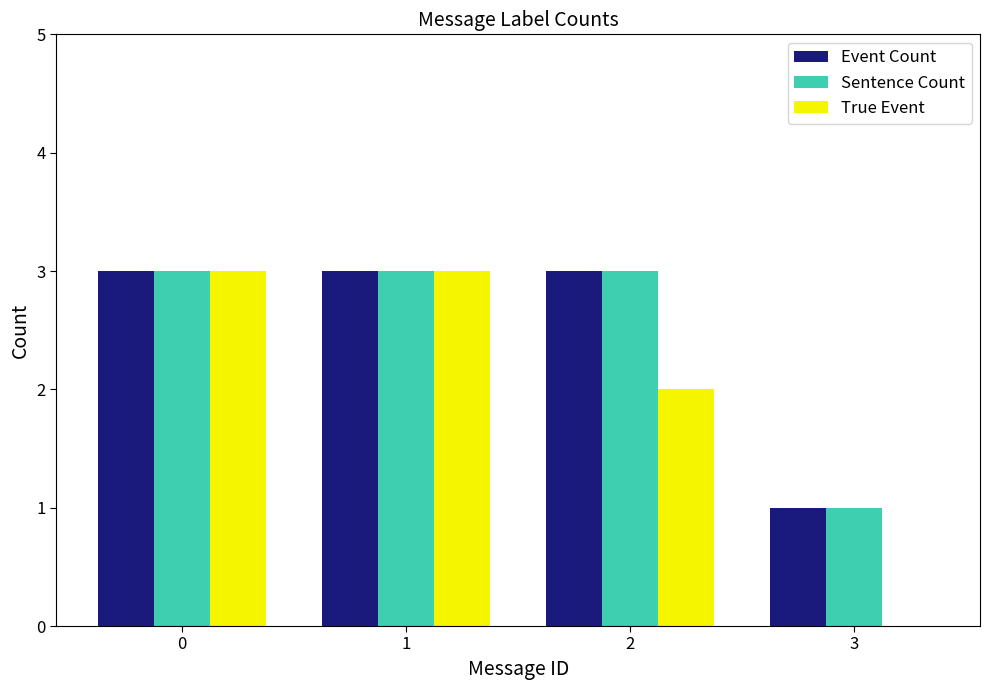

What are all the series names shown in the legend?

Event Count, Sentence Count, True Event